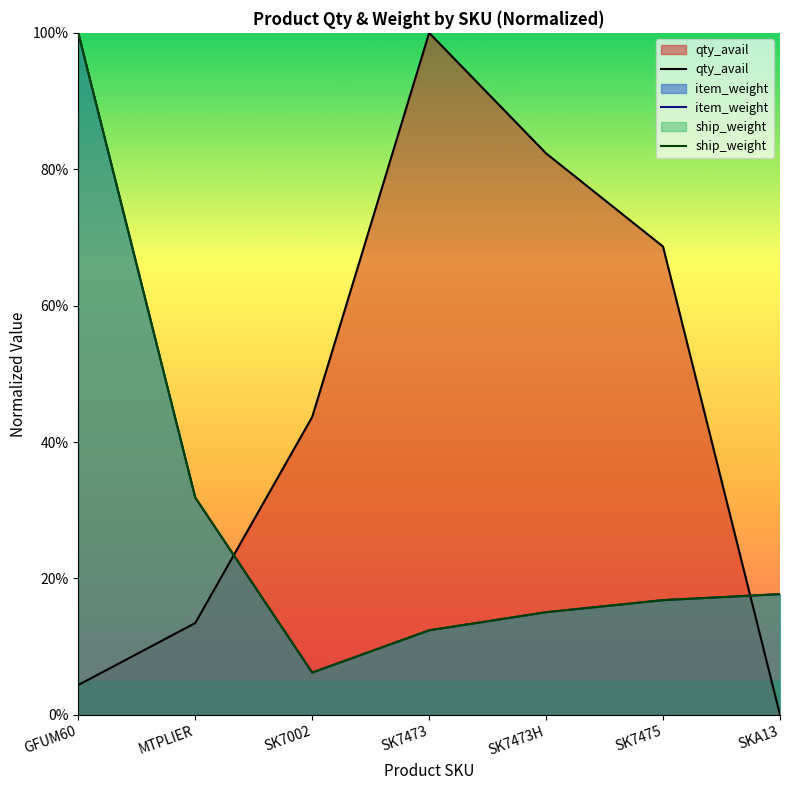

What is the difference between the maximum and second lowest values in the item_weight series?

87.6